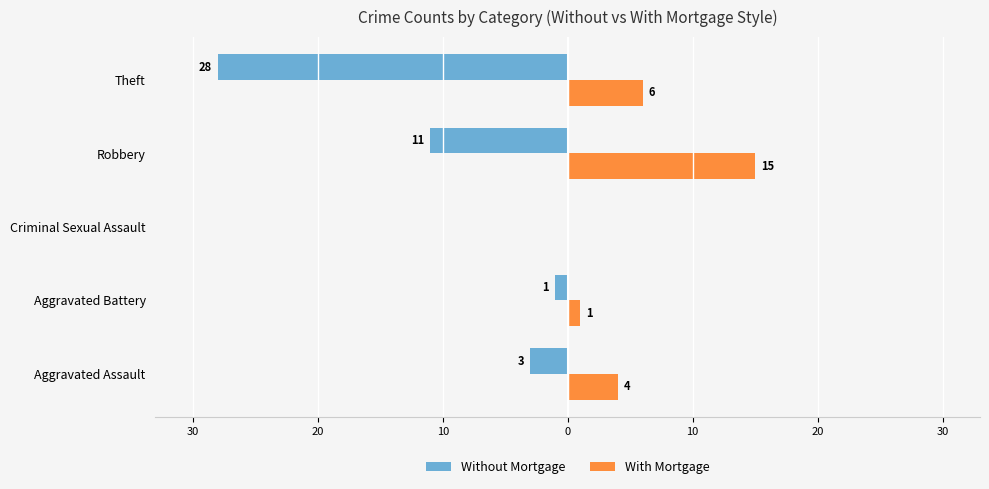

Reading left to right, extract all data points from this chart.

Without Mortgage: -3	-1	0	-11	-28
With Mortgage: 4	1	0	15	6